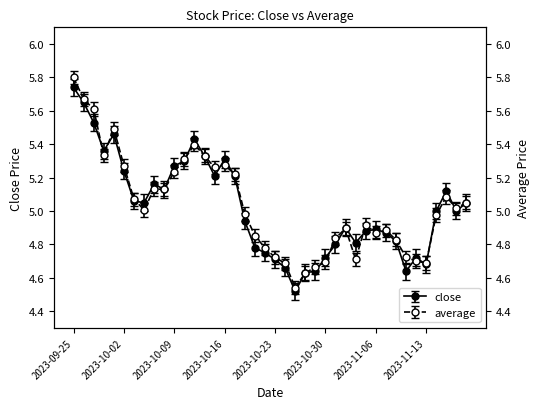

Count the number of data series in this chart.

2